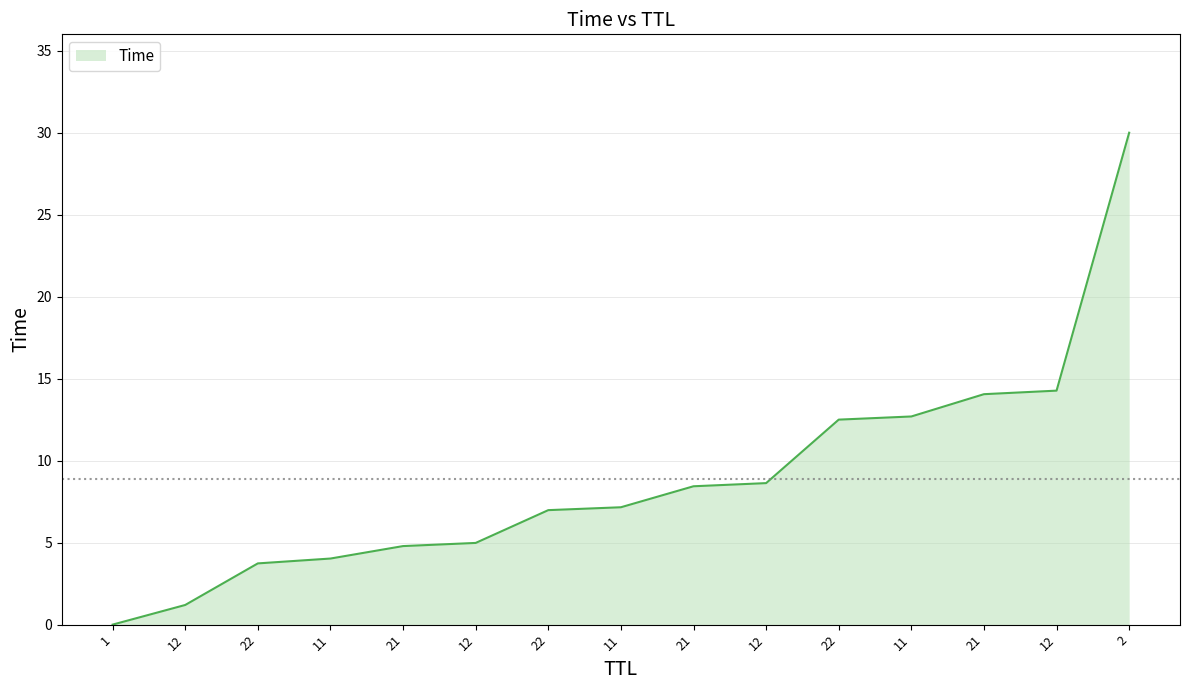

How many lines are shown in the chart?

1